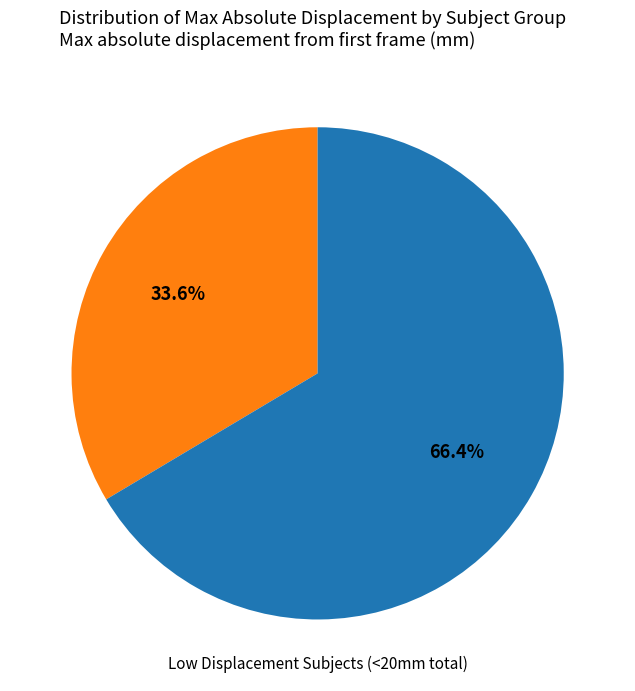

Is there any slice that represents more than half of the pie?

Yes